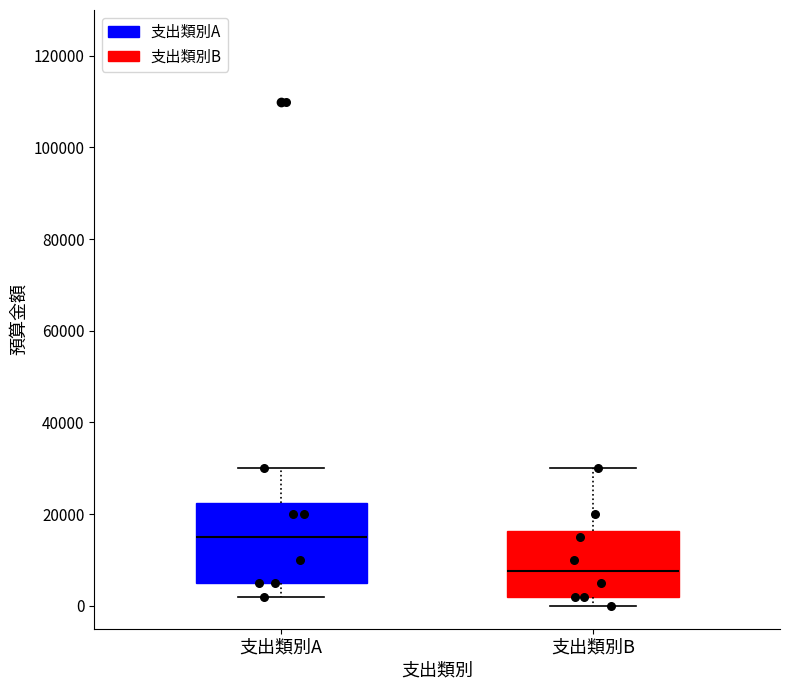

Reading left to right, read every box against the y-axis: the position of its median line, the range the box covers, and the ends of its whiskers. The values are not printed on the chart, so give them approximately, as read against the axis.

支出類別A: median 16000, box 6000 to 22000, whiskers 2000 to 30000
支出類別B: median 8000, box 2000 to 16000, whiskers 0 to 30000